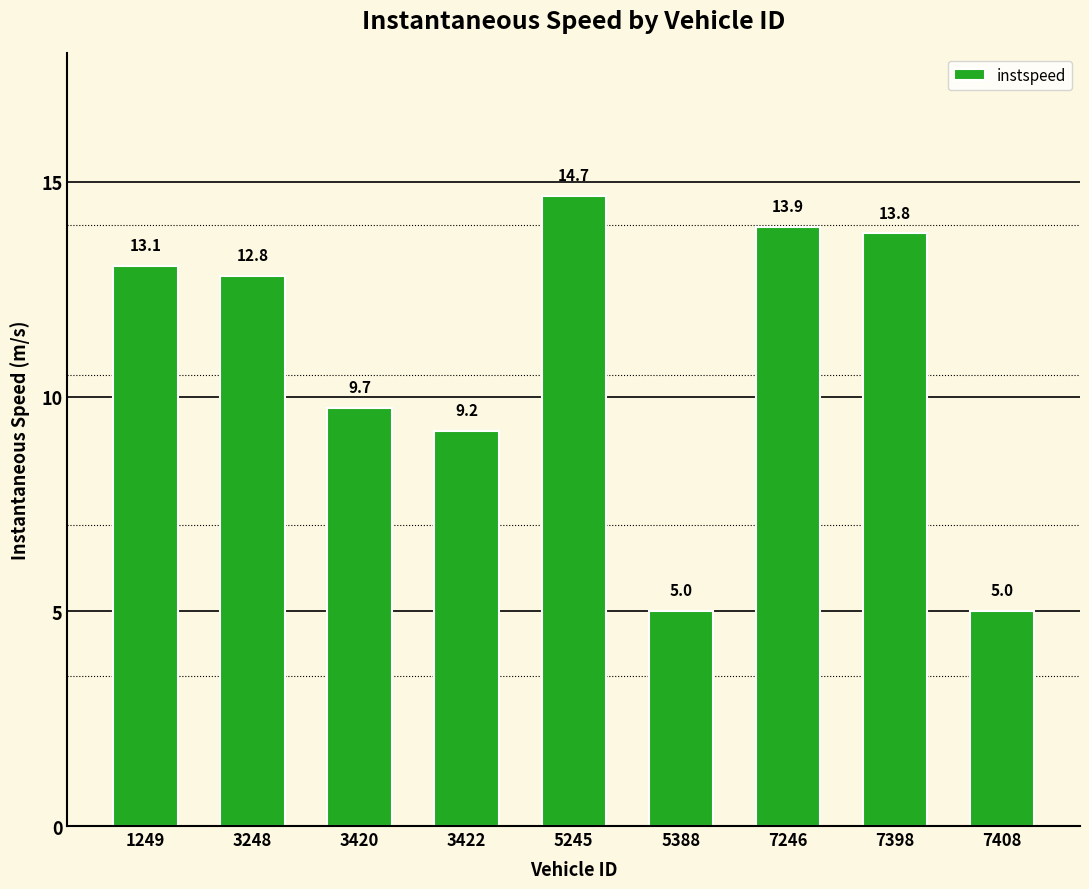

The chart shows a value of 13.8 at 7398. True or false?

True